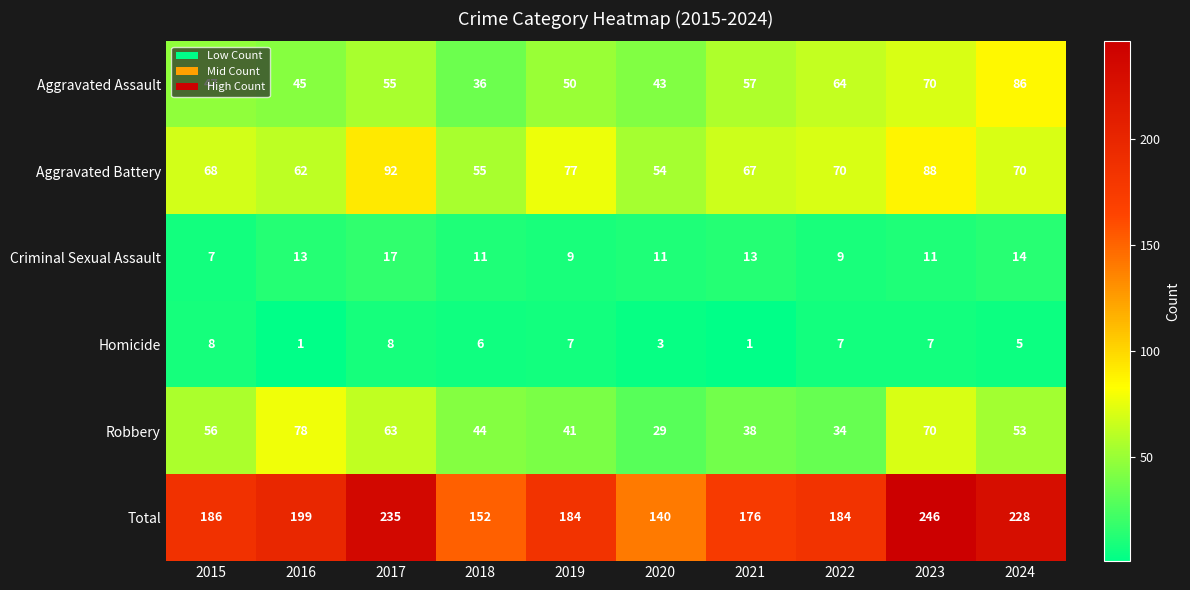

What is the average value of the Homicide series?

5